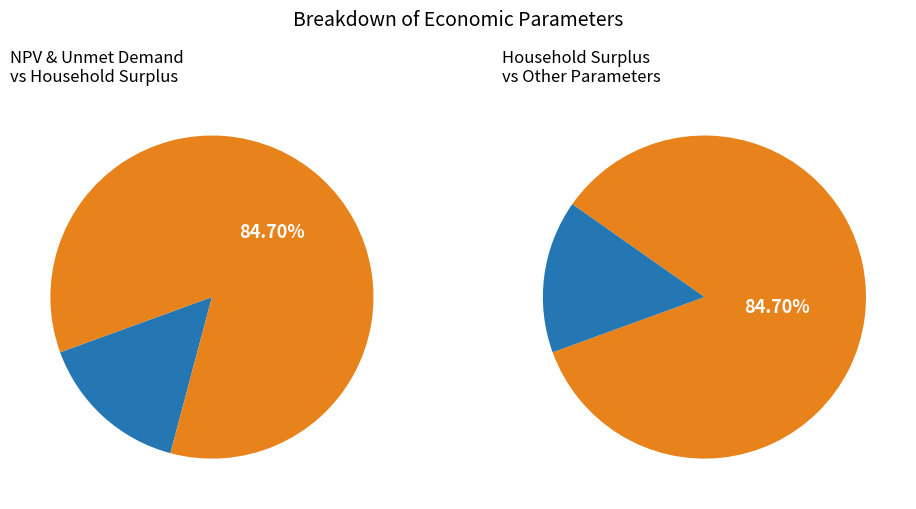

Is it true that Household Surplus is 78% of the pie?

False